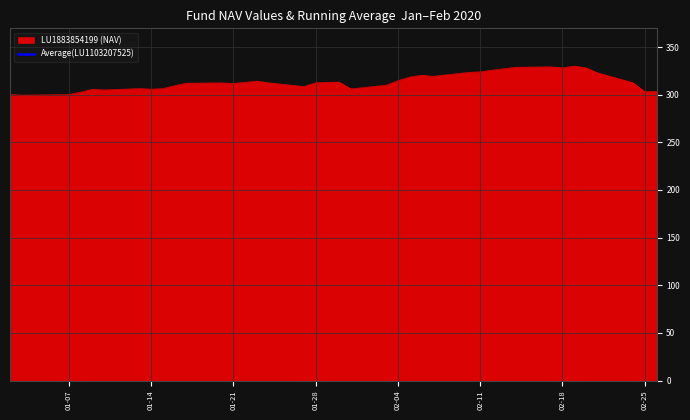

The value of LU1883854199 (NAV) at 01-14 is 305.8. True or false?

True